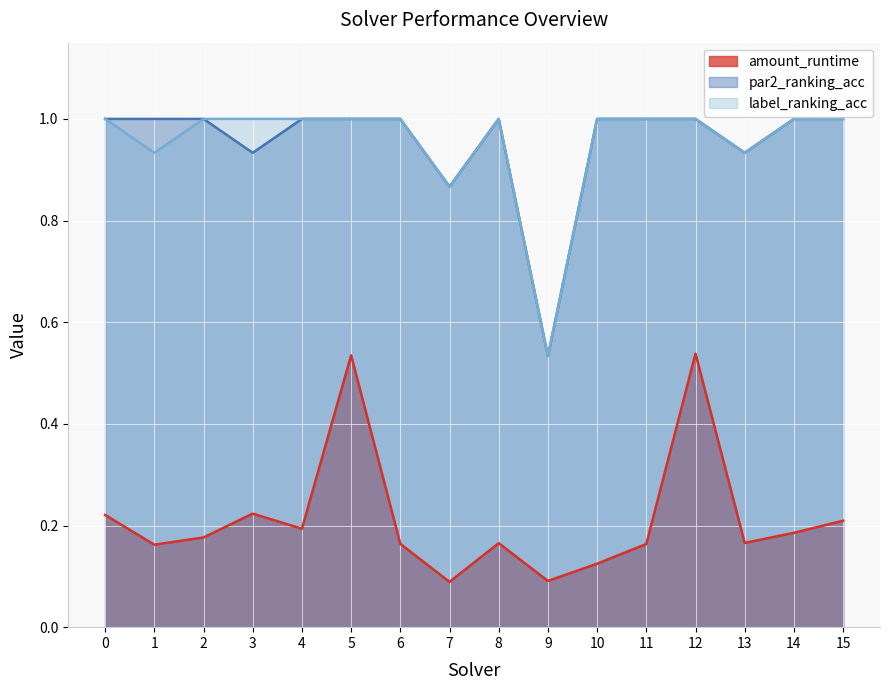

Is it true that amount_runtime equals 0.3 at 6?

False